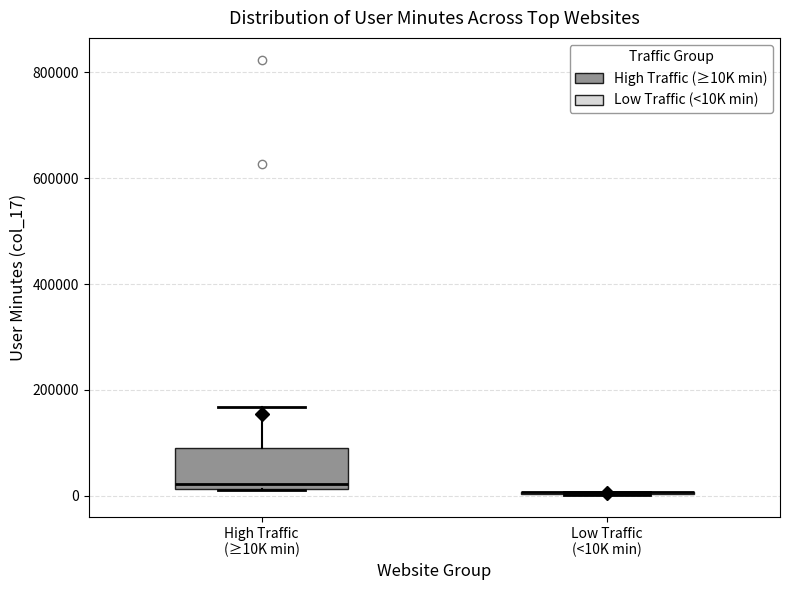

Reading left to right, transcribe this box plot: for each box, give where its median line is, the range the box spans, and where its two whiskers end, as read against the y-axis. The values are not printed on the chart, so give them approximately, as read against the axis.

High Traffic (≥10K min): median 20000 (just above the box's lower edge), box 20000 to 100000, whiskers 20000 to 160000
Low Traffic (<10K min): box collapsed to a line at 0, whiskers 0 to 0